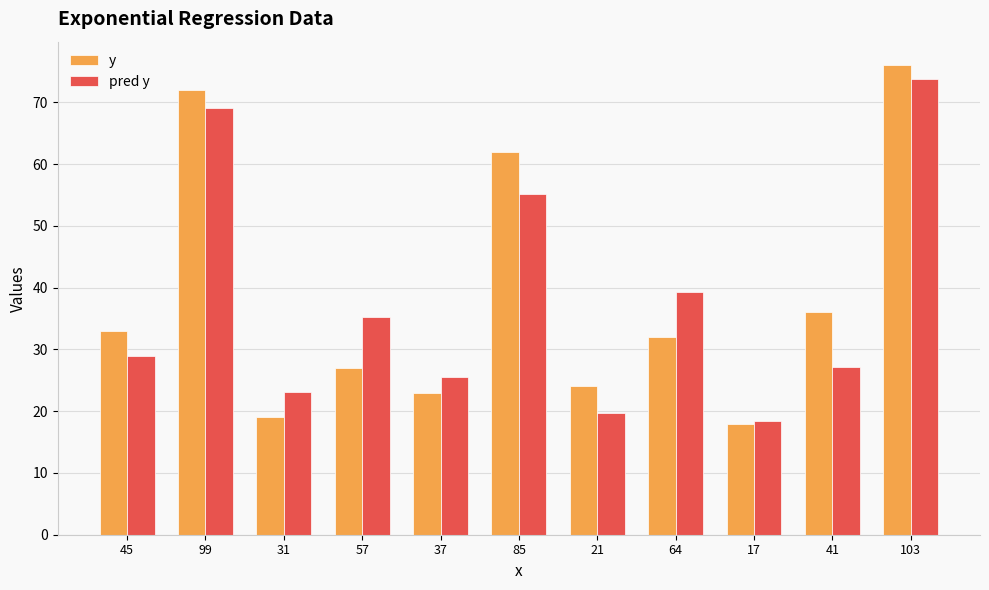

What is the spread (max minus min) of values at 41?

8.8